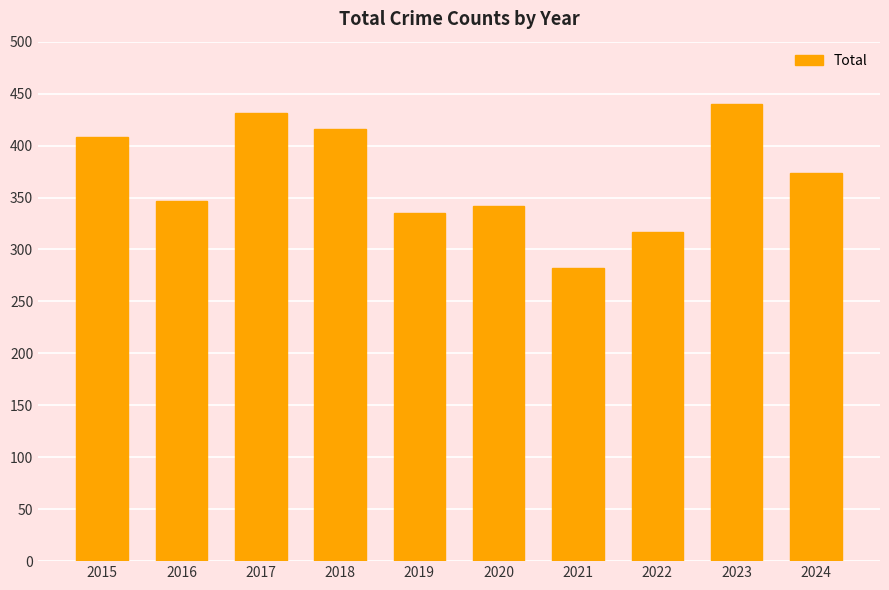

Reading right to left, extract all data points from this chart.

374	440	317	282	342	335	416	431	347	408